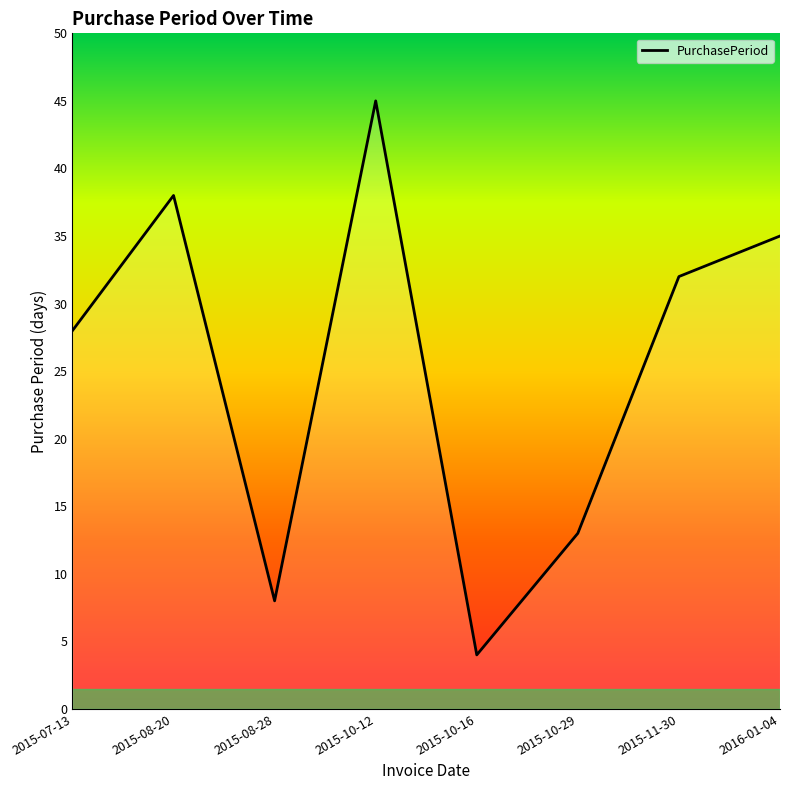

What position from the right is 2016-01-04?

1